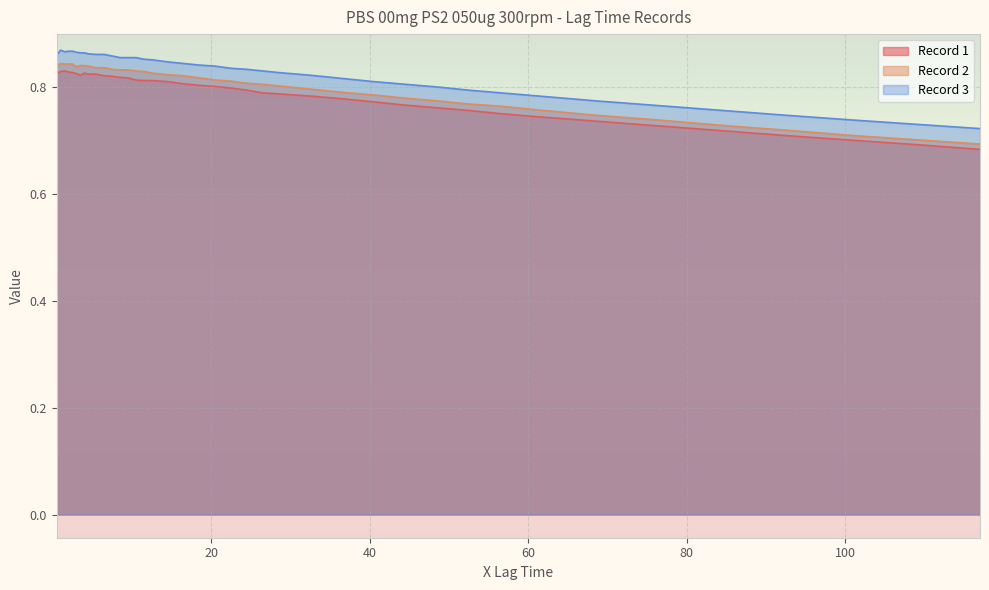

Rank the categories by Record 2 value from lowest to highest.

117, 109, 101, 92.5, 84.5, 76.5, 68.5, 60.5, 56.5, 52.5, 48.5, 44.5, 40.5, 36.5, 32.5, 28.5, 26.5, 24.5, 22.5, 20.5, 18.5, 16.5, 14.5, 12.5, 11.5, 10.5, 8.5, 9.5, 7.5, 5.5, 6.5, 0.5, 3, 4.5, 3.5, 4, 1.5, 2, 2.5, 1